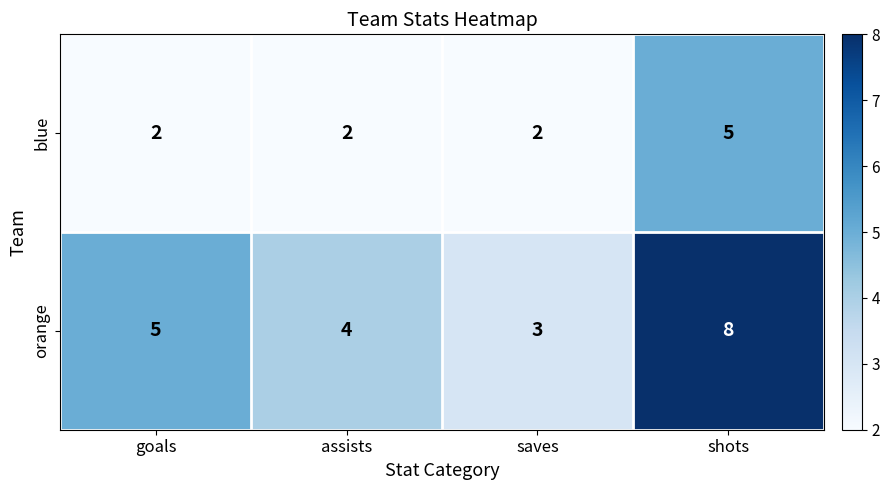

Reading right to left, what are all the values shown in this chart?

blue: 5	2	2	2
orange: 8	3	4	5